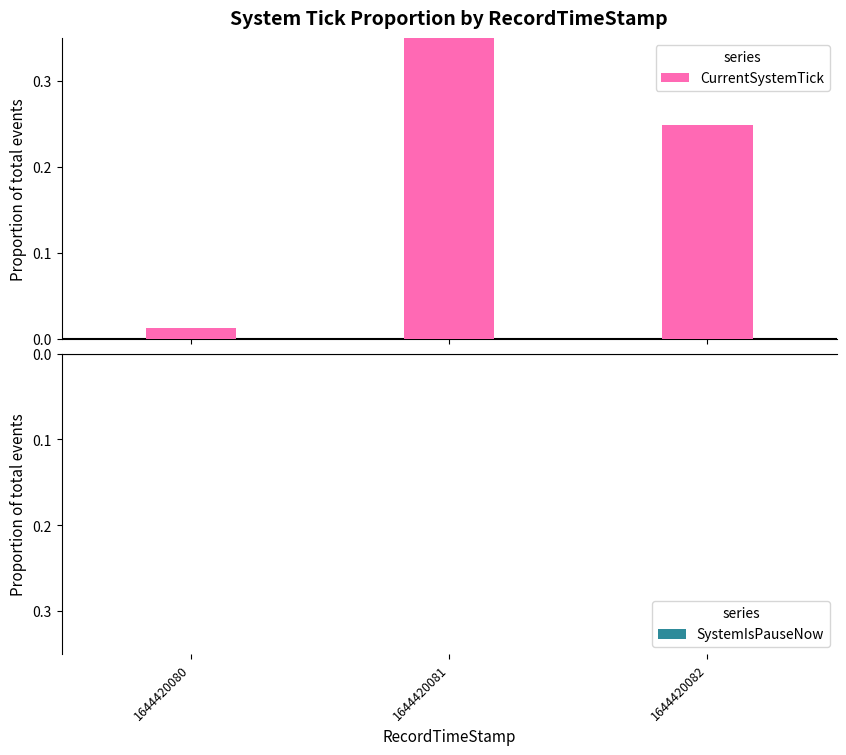

Reading left to right, extract all data points from this chart.

CurrentSystemTick: 0.0	0.7	0.2
SystemIsPauseNow: 0.0	0.0	0.0